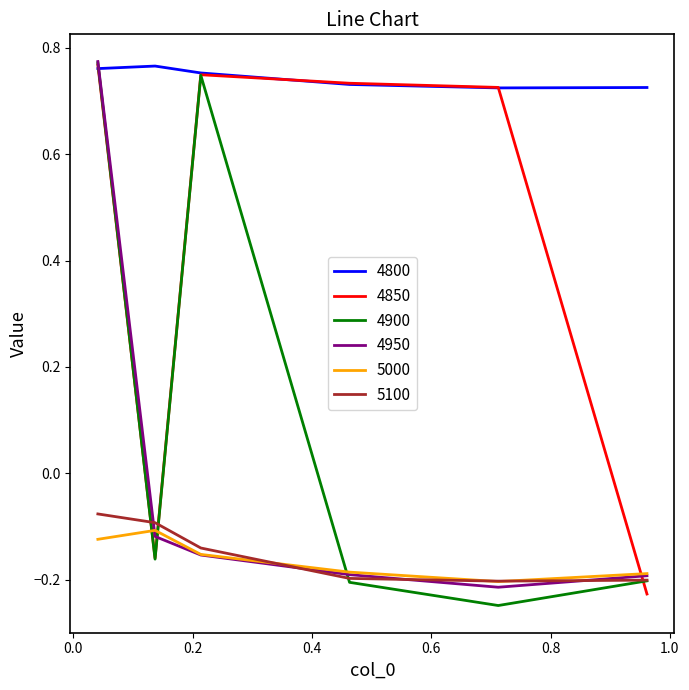

Which series has the largest total across all categories?

4800